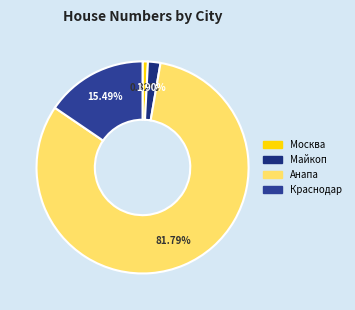

Combined, do Краснодар and Москва account for over 50%?

No